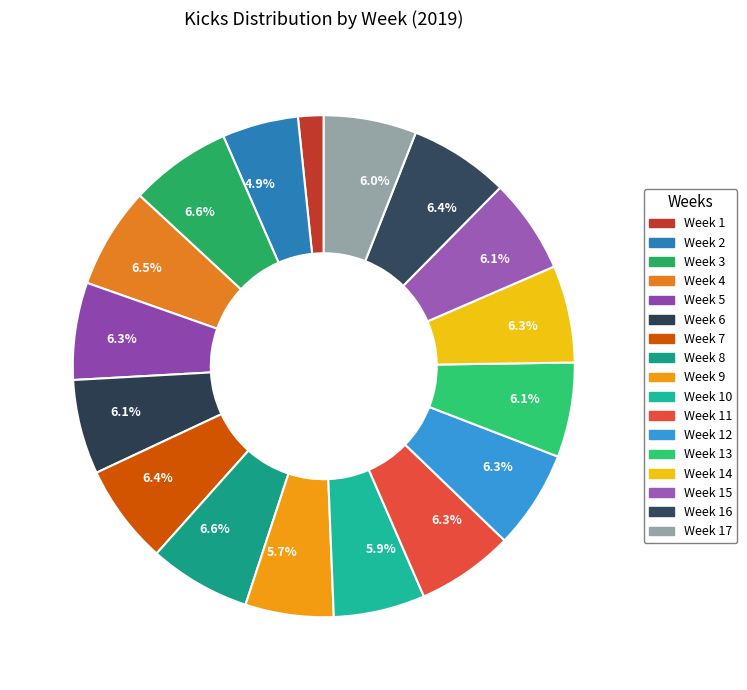

How many segments does this pie chart have?

17